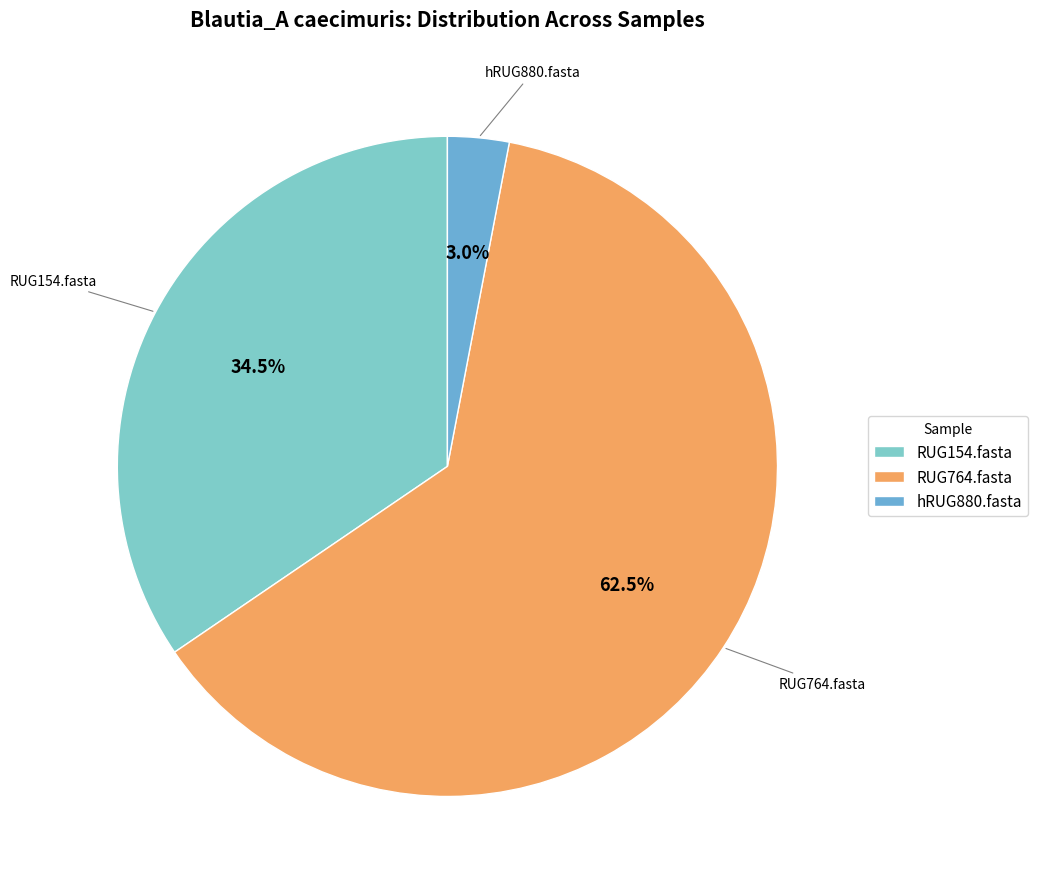

Which has a higher value, RUG154.fasta or hRUG880.fasta?

RUG154.fasta